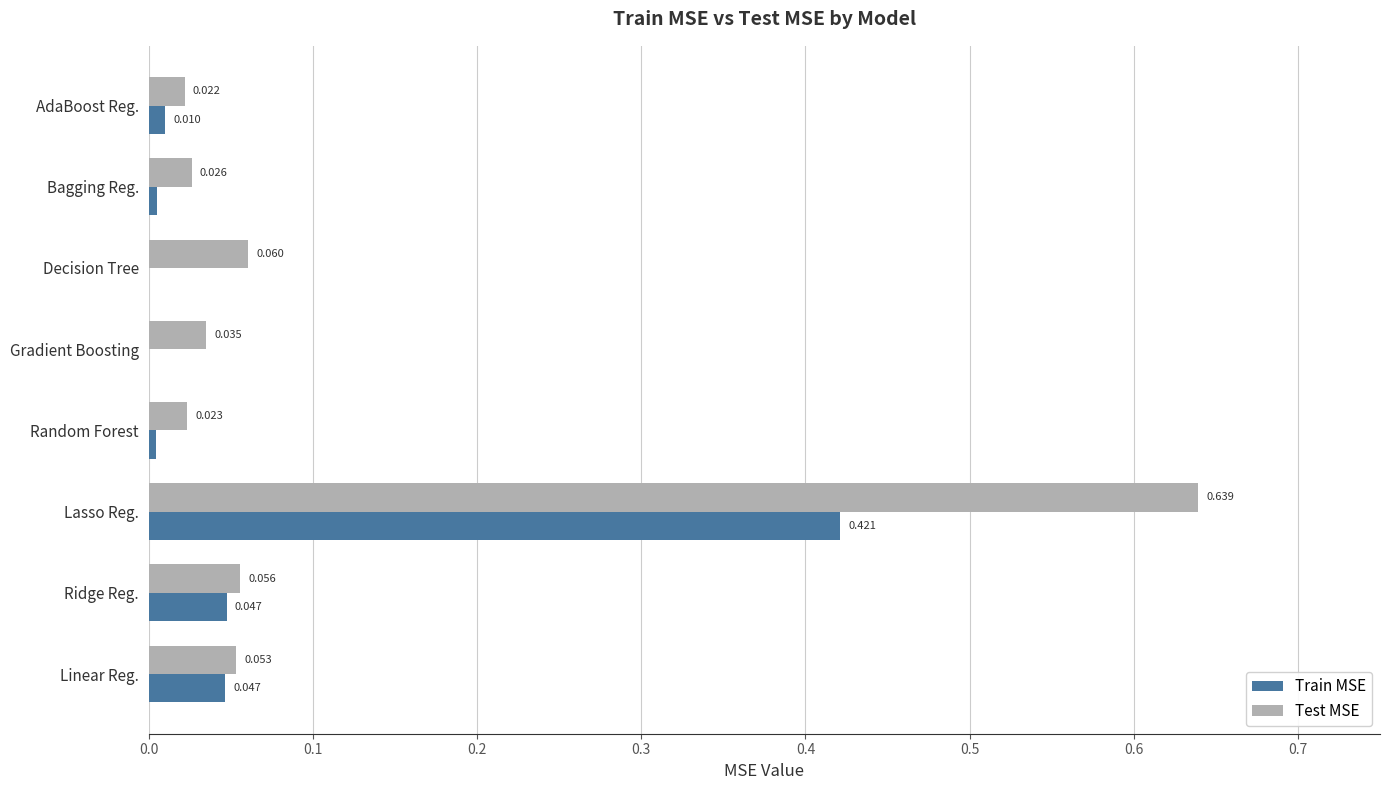

Between Linear Reg. and Lasso Reg., which series saw the biggest shift?

Test MSE